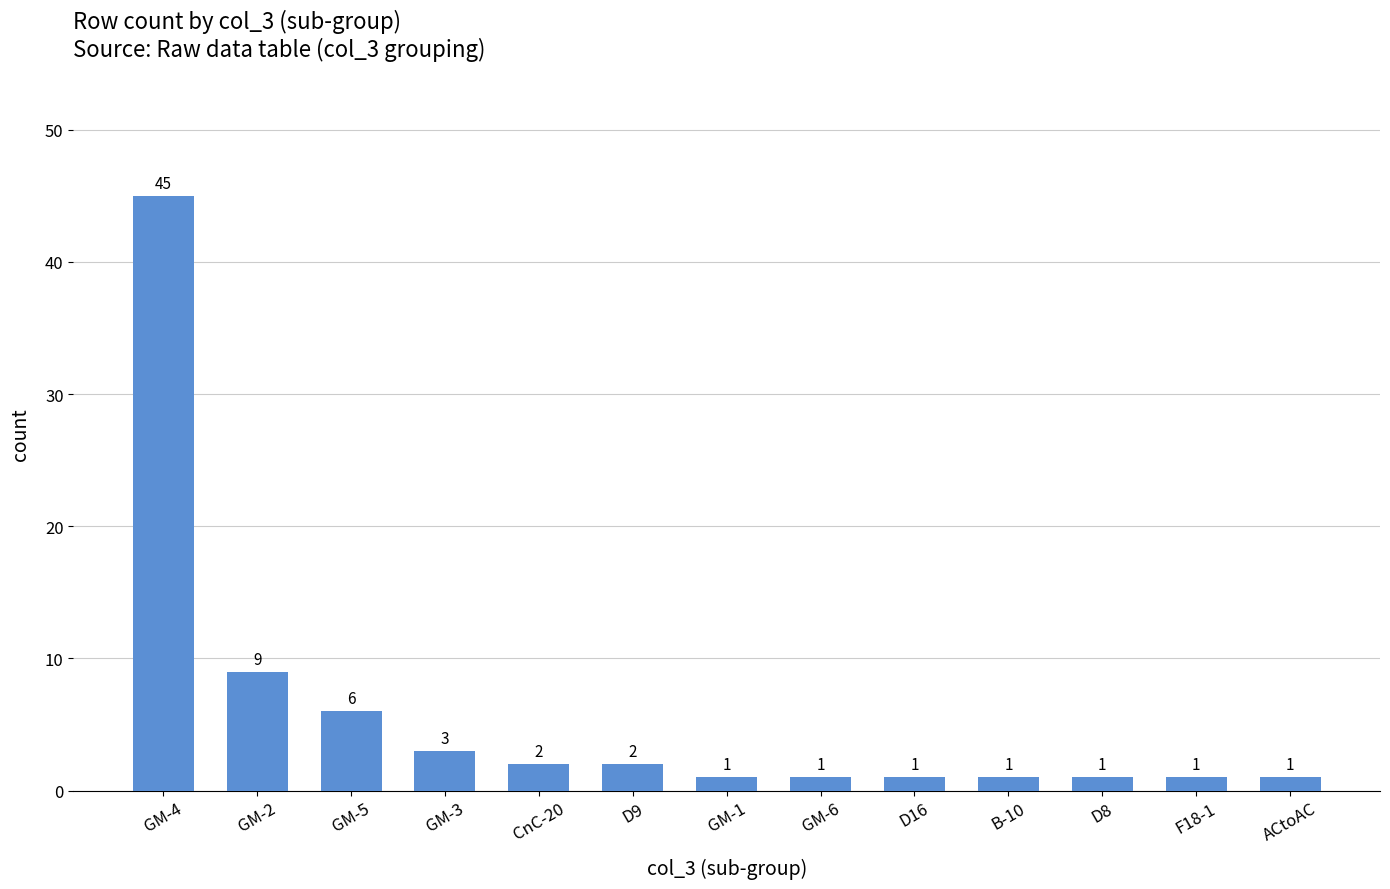

Reading left to right, what are all the values shown in this chart?

GM-4=45	GM-2=9	GM-5=6	GM-3=3	CnC-20=2	D9=2	GM-1=1	GM-6=1	D16=1	B-10=1	D8=1	F18-1=1	ACtoAC=1